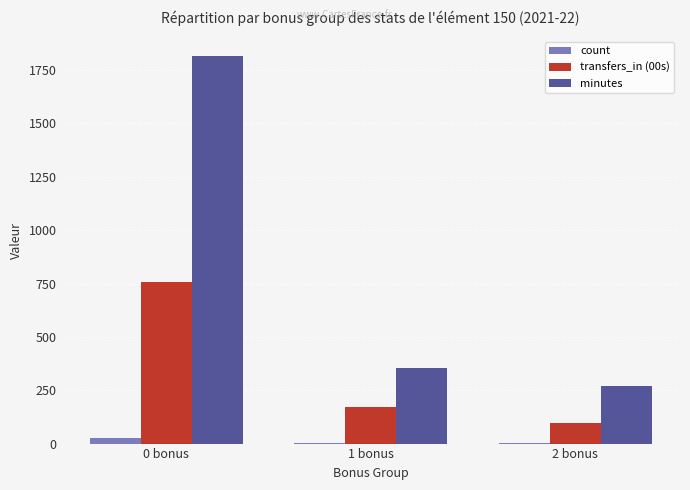

The value of minutes at 1 bonus is 354. True or false?

True